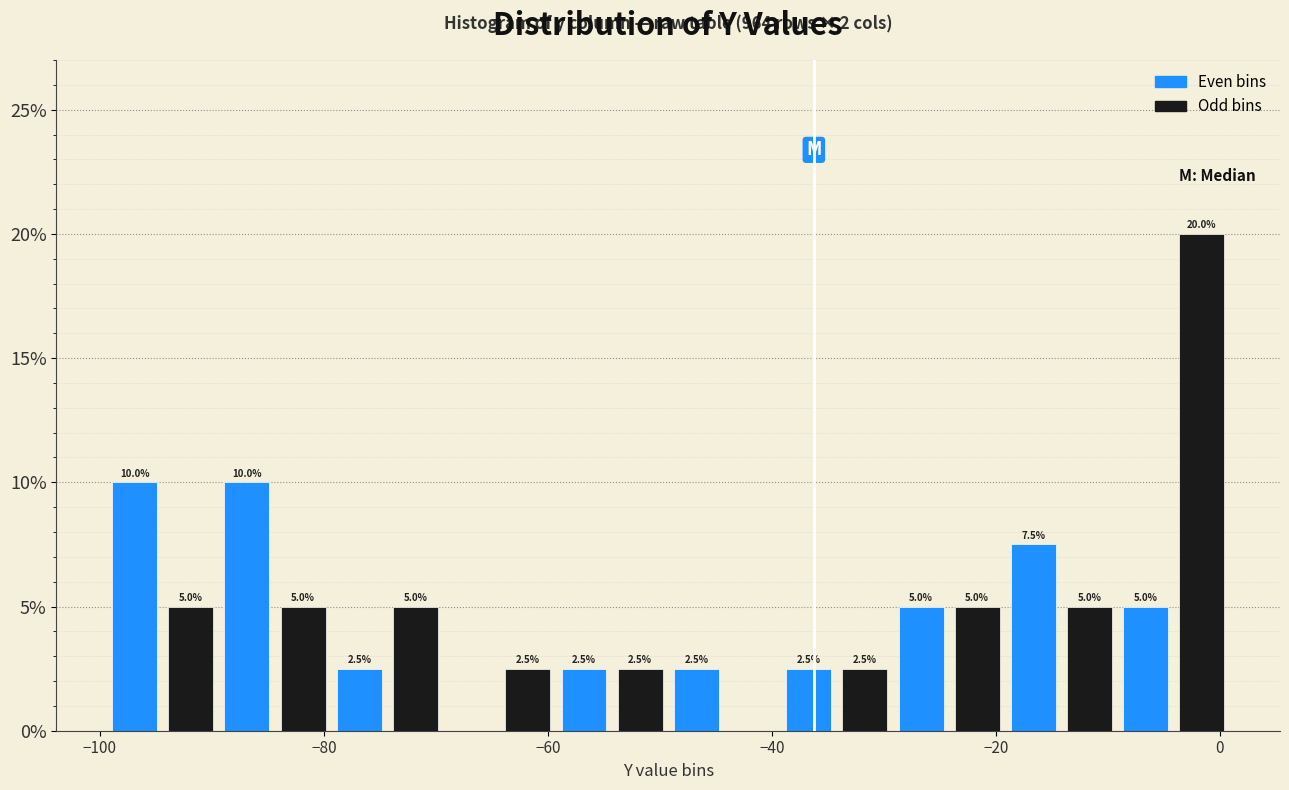

Around what value on the x-axis is the tallest bar? Give the approximate position of its centre, as read against the axis.

-2